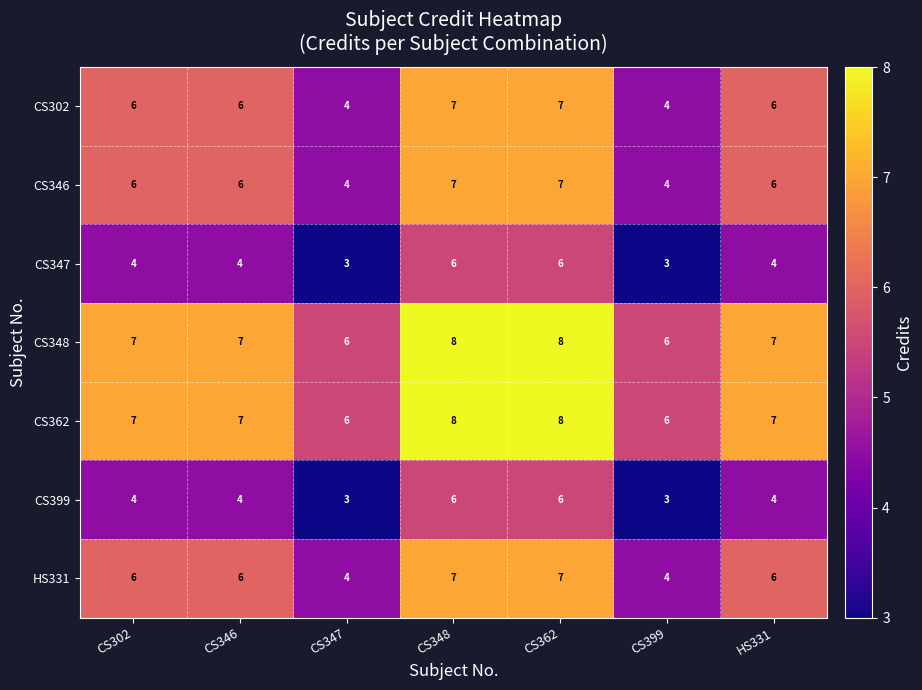

What is the total value across all series at CS362?

49